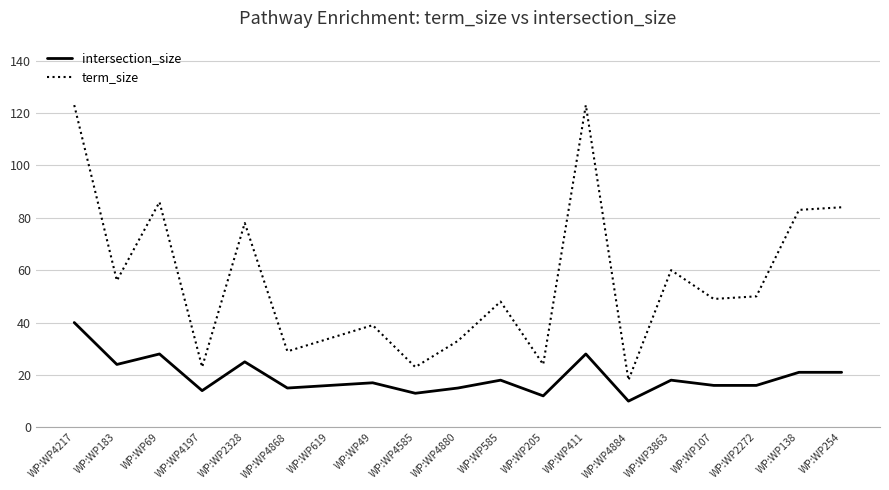

What position from the right is WP:WP4880?

10